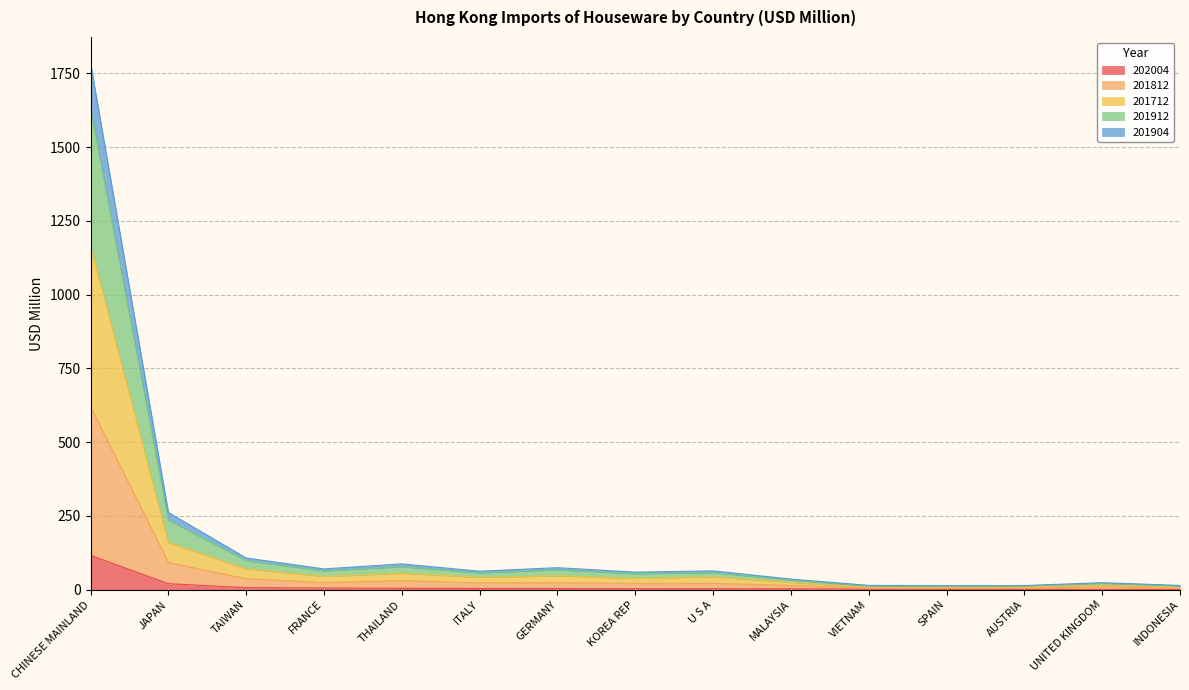

At which category does the chart reach its peak across all series?

CHINESE MAINLAND